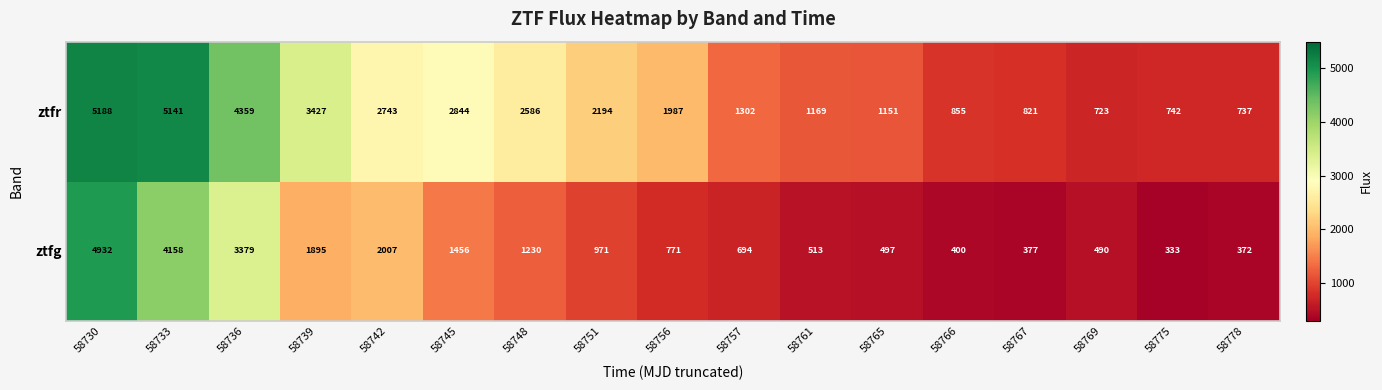

Rank the series at 58765 from lowest to highest value.

ztfg, ztfr